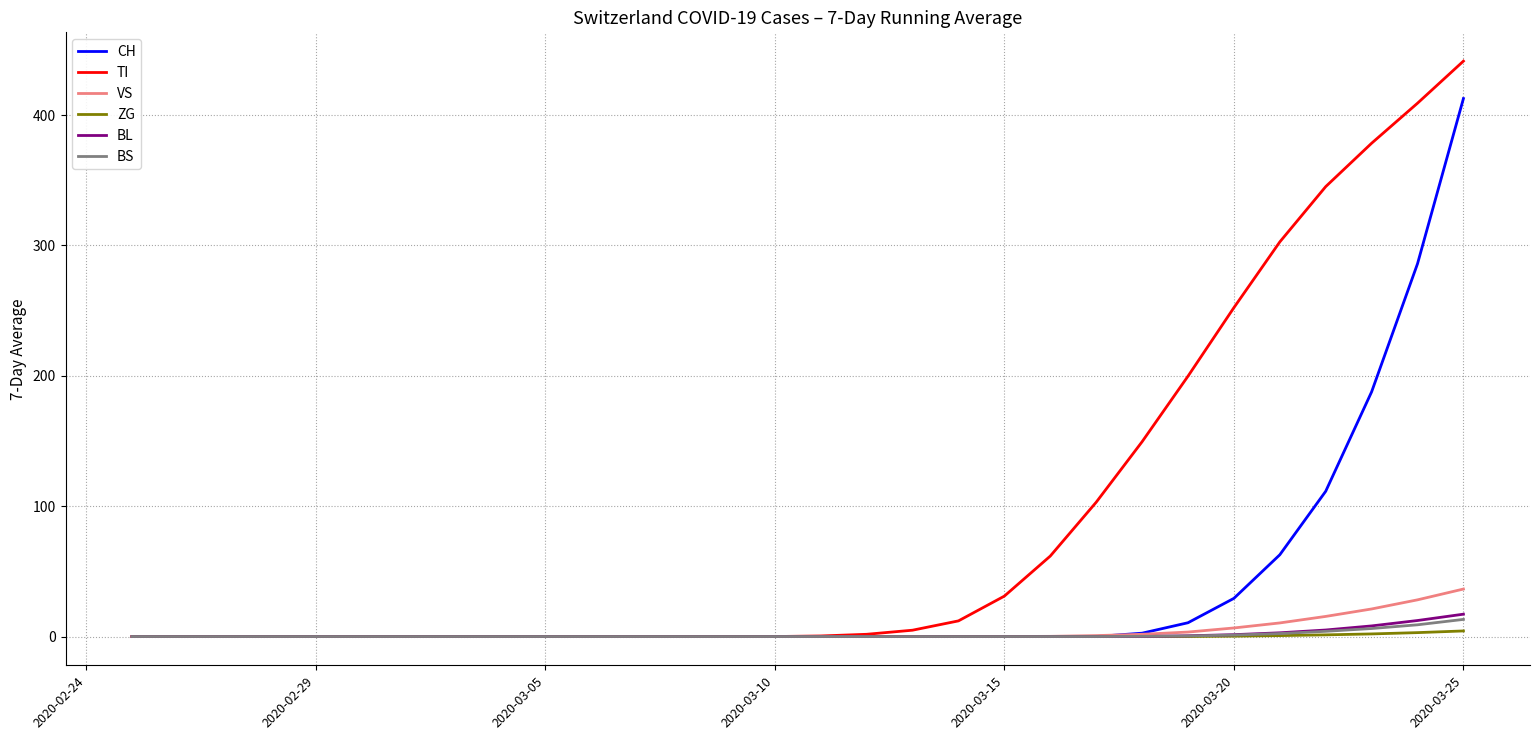

Which series has the largest total across all categories?

TI